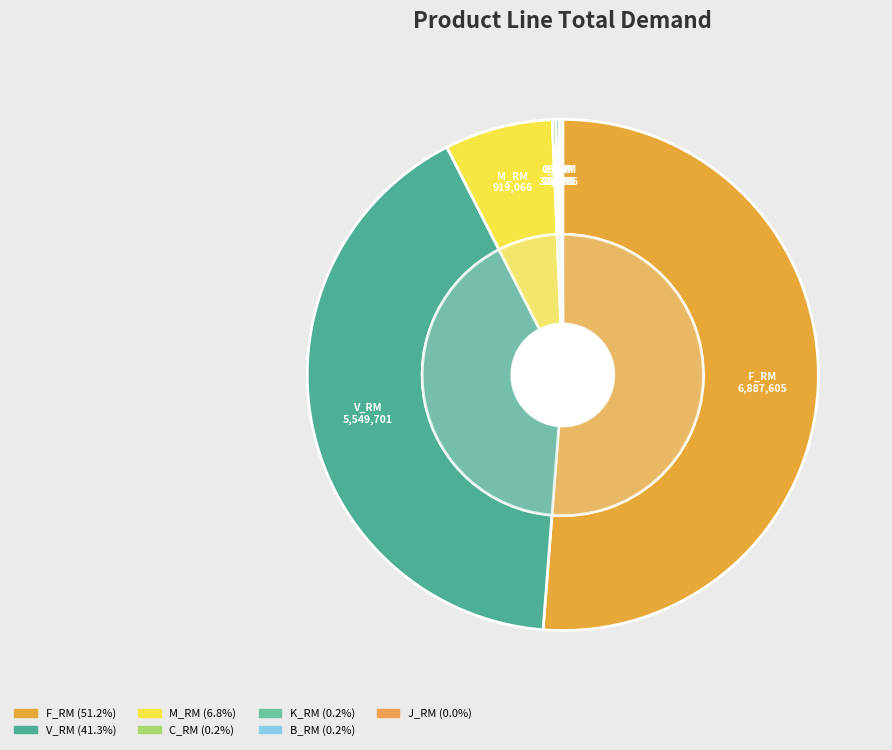

What is the largest slice in the pie chart?

F_RM